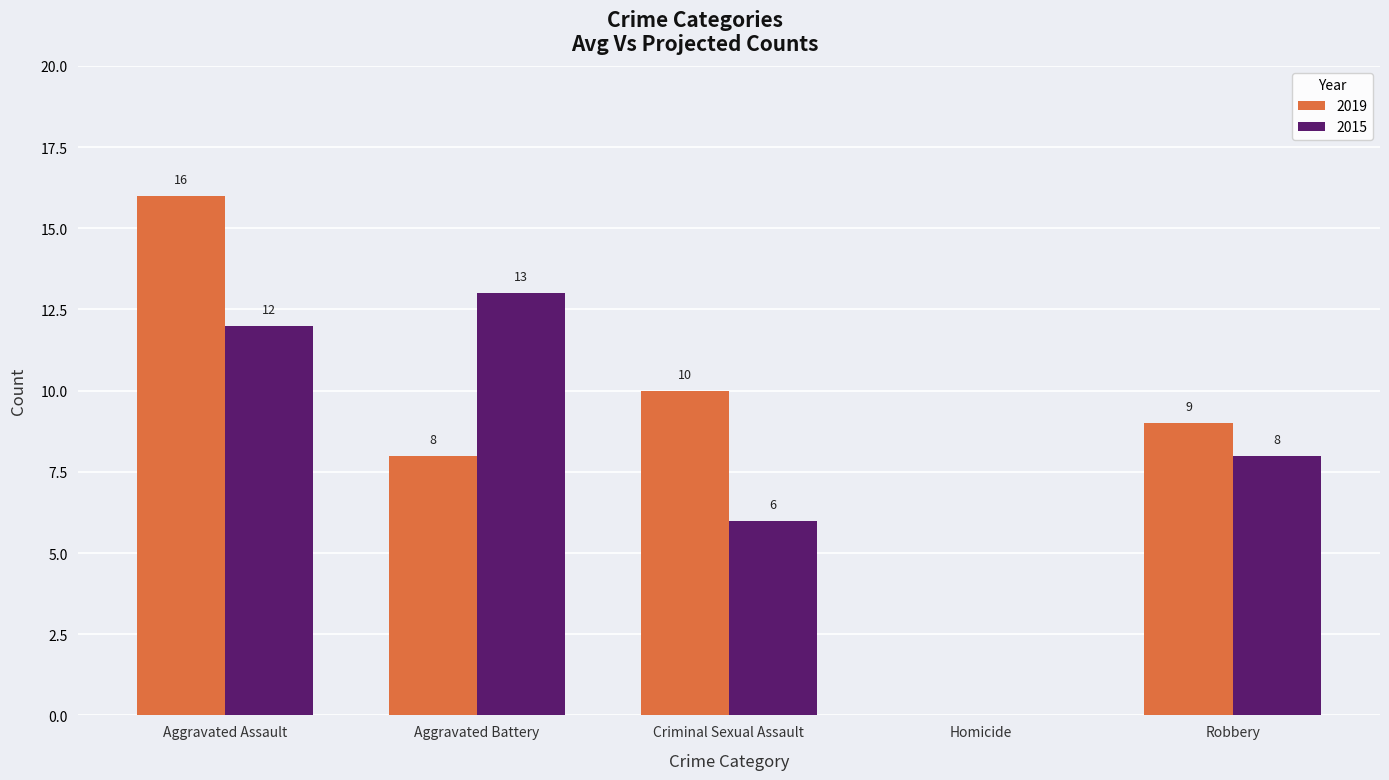

At which label does 2015 reach its peak?

Aggravated Battery